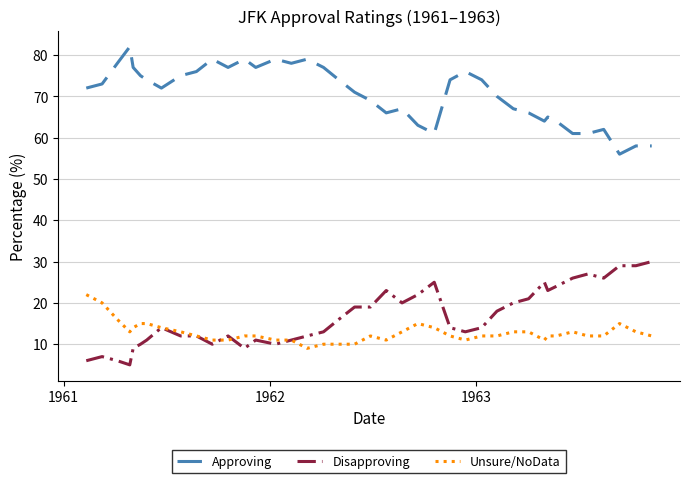

Which series has the largest total across all categories?

Approving